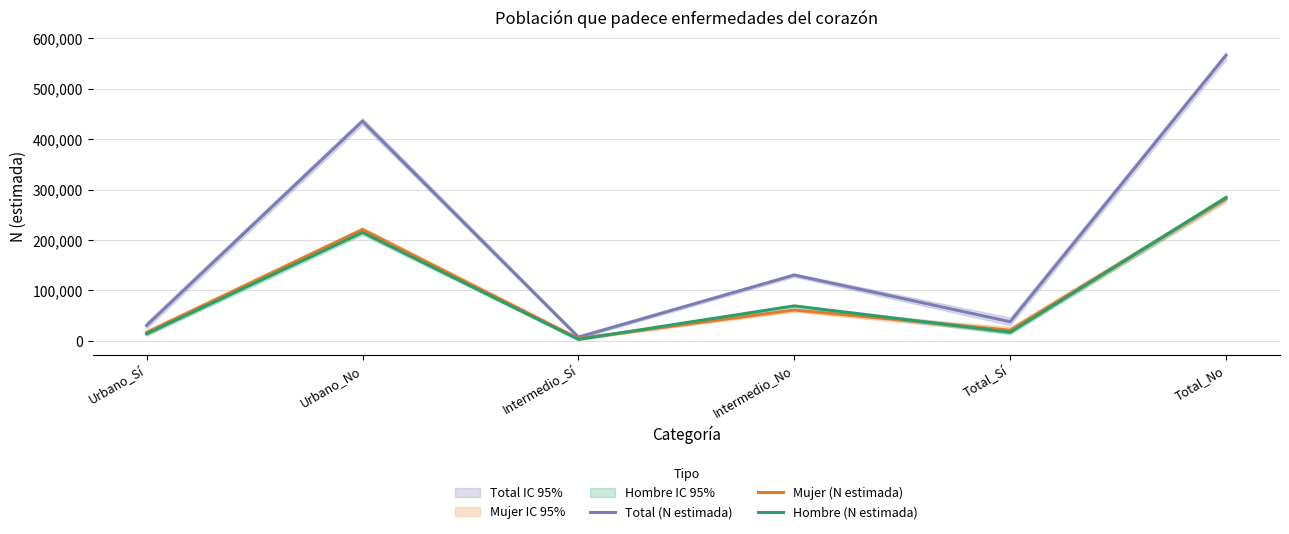

At which category does Mujer (N estimada) reach its first local valley?

Intermedio_Sí